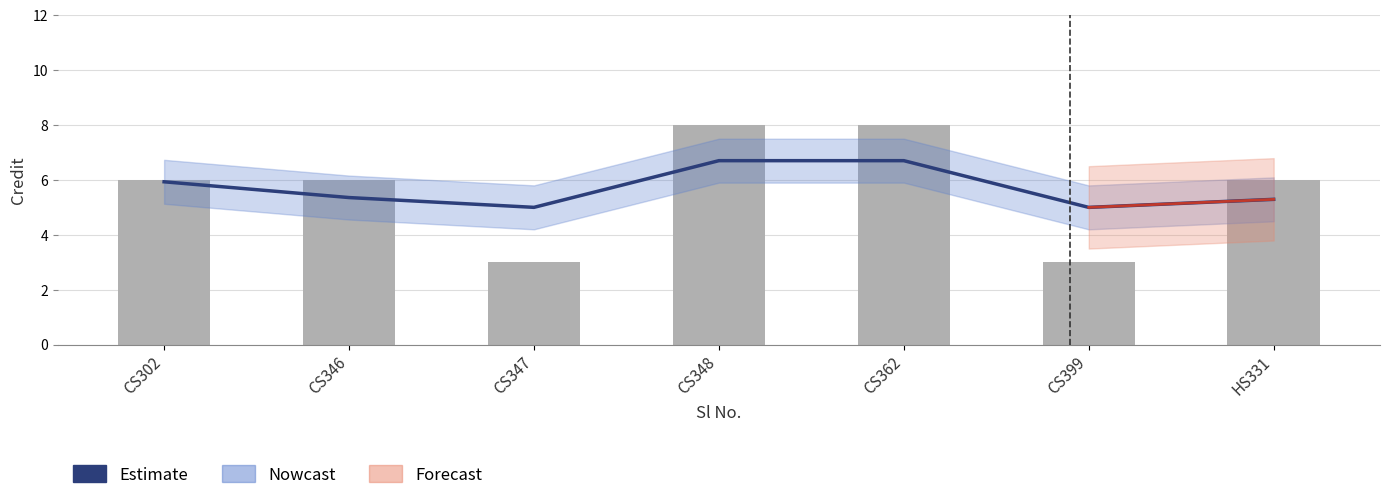

The value of Estimate at CS346 is 5.4. True or false?

True